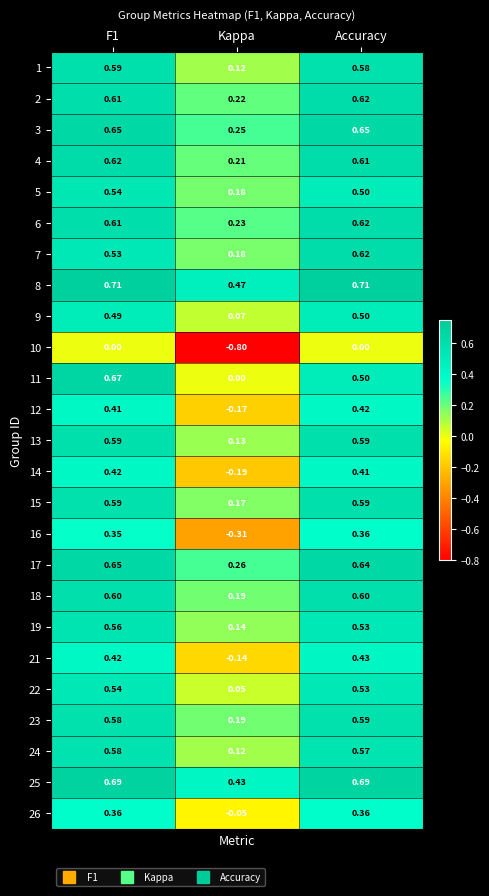

Count the number of data series in this chart.

25